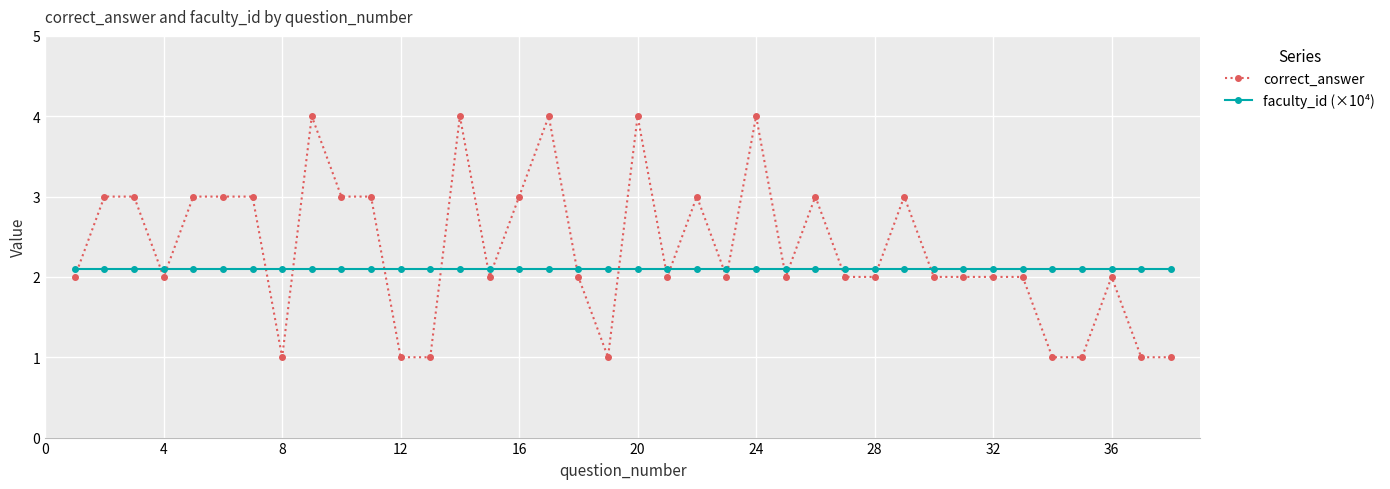

How many categories are shown in the chart?

38